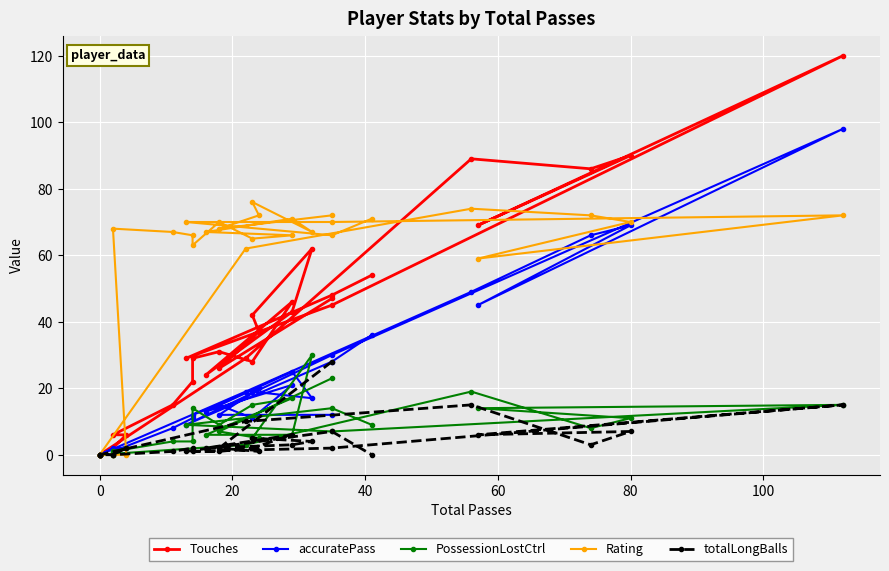

What are all the series names shown in the legend?

Touches, accuratePass, PossessionLostCtrl, Rating, totalLongBalls